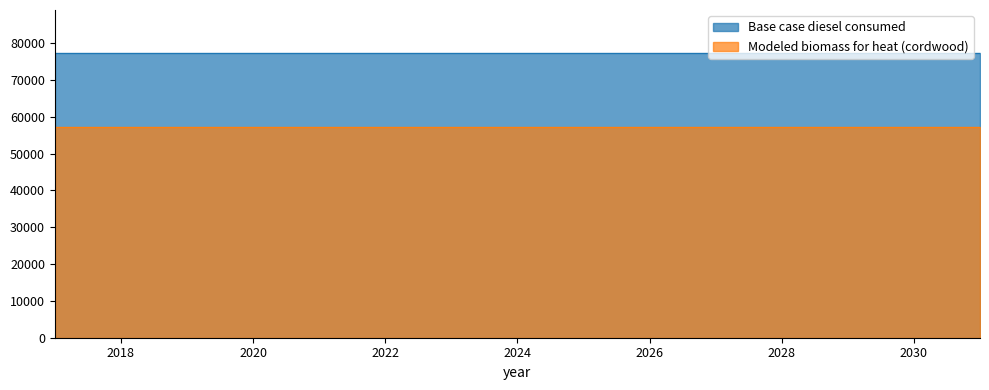

At which label does Base case diesel consumed reach its minimum?

2017